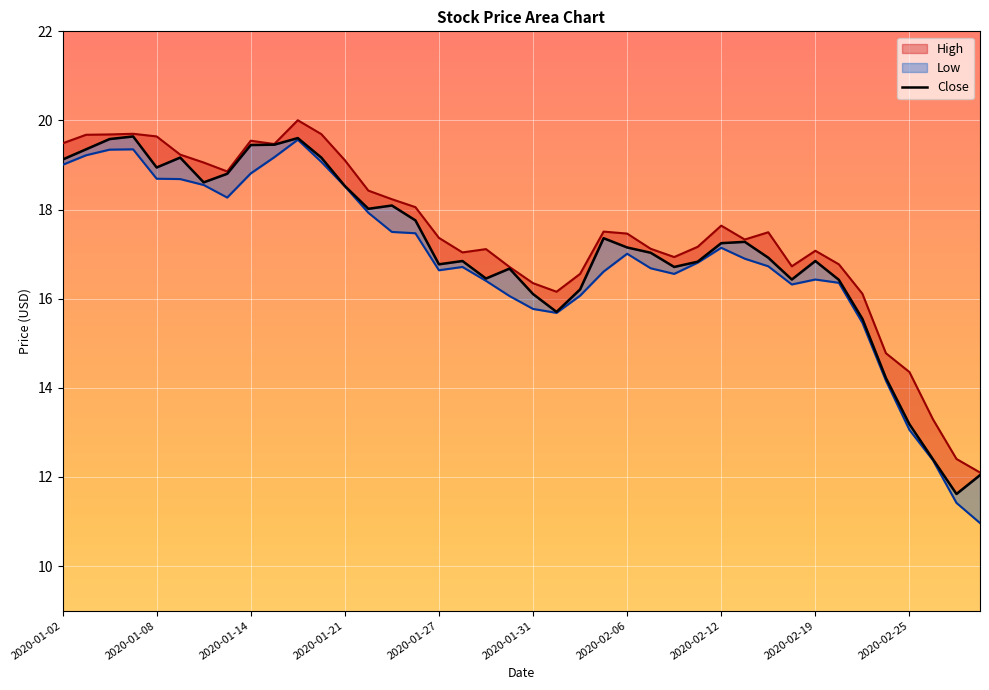

What is the change in value from 15 to 33?

-1.3